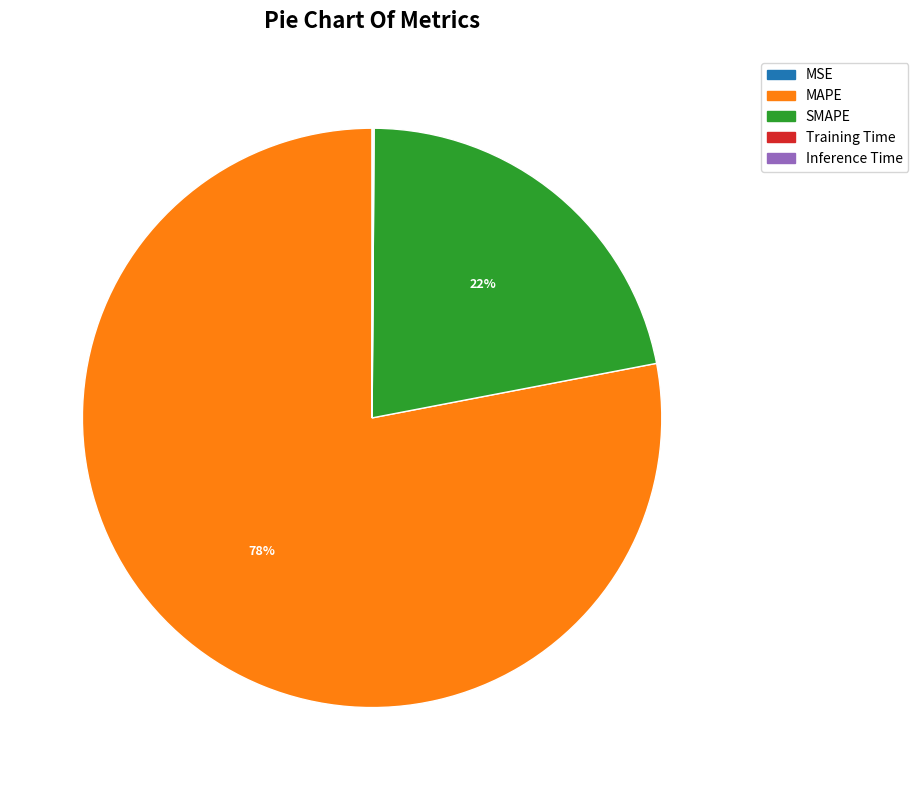

Which slice is the largest?

MAPE